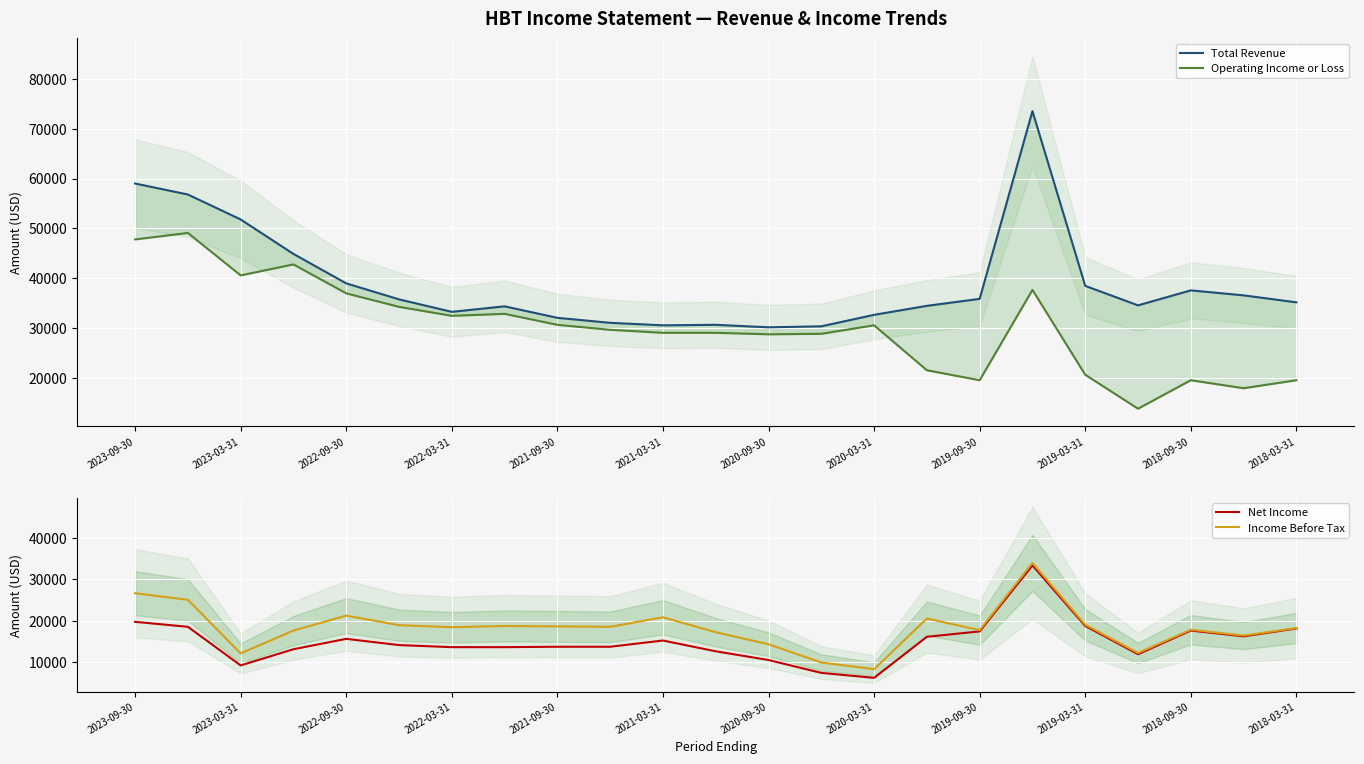

What is the sum of all Income Before Tax values?

421800